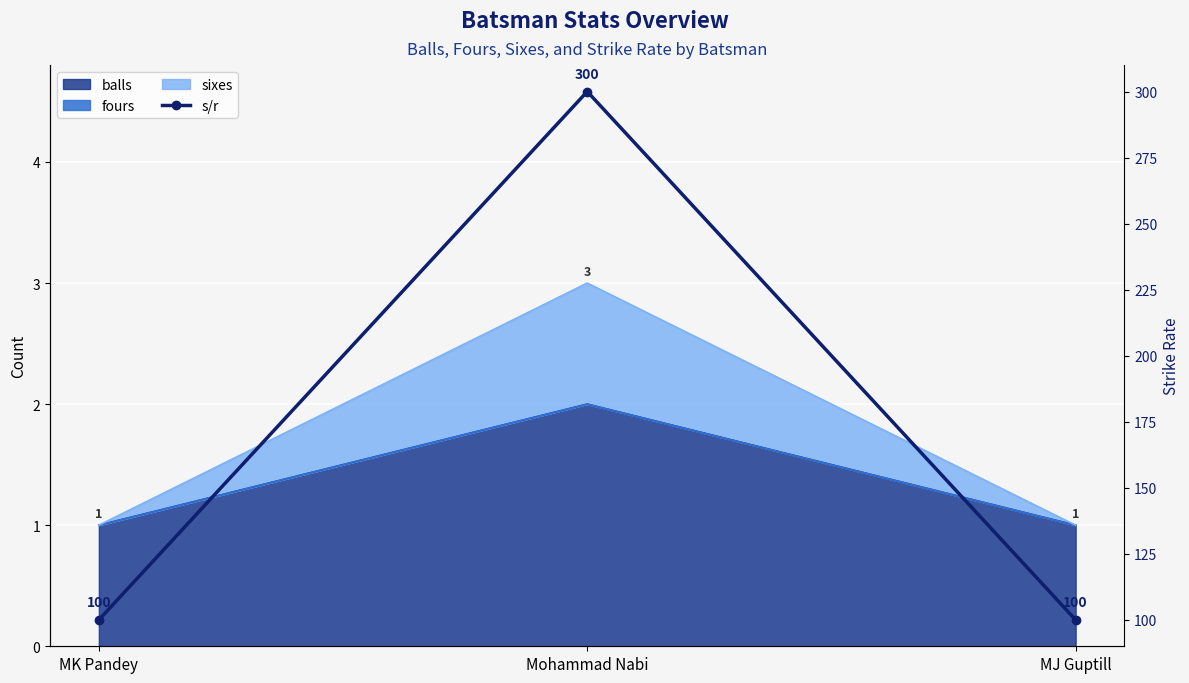

Is it true that the value at MJ Guptill is 100?

True